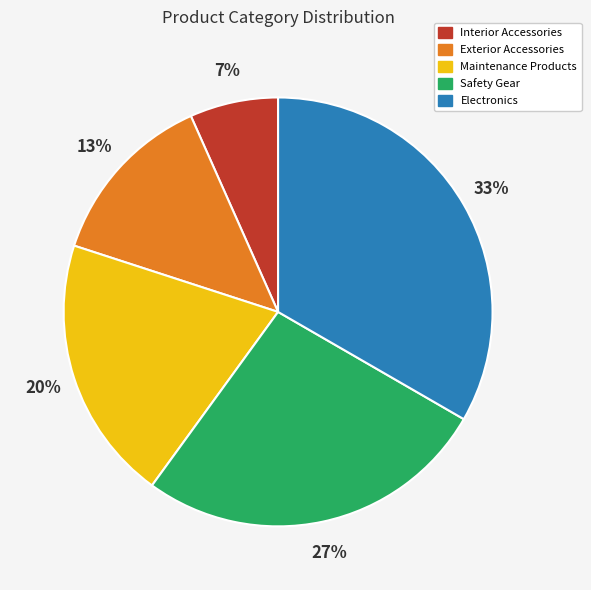

Between Interior Accessories and Maintenance Products, which is larger?

Maintenance Products